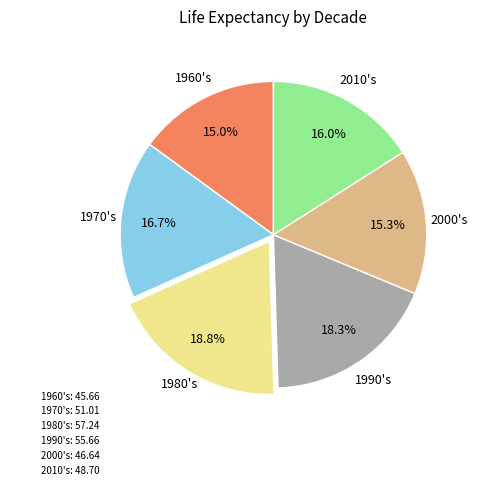

What percentage is the 2010's slice, to the nearest percent?

16%